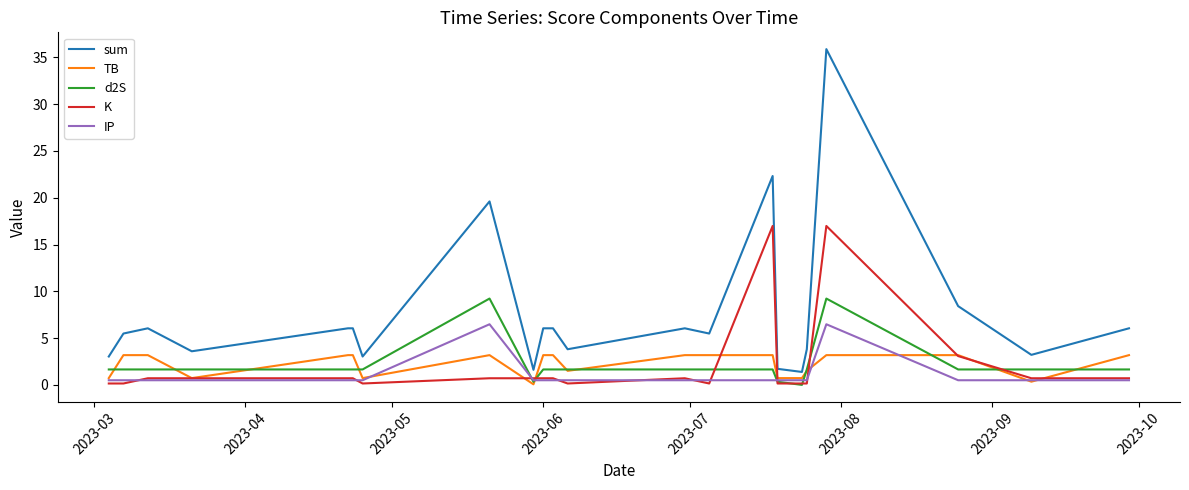

What is the minimum value for sum?

1.4